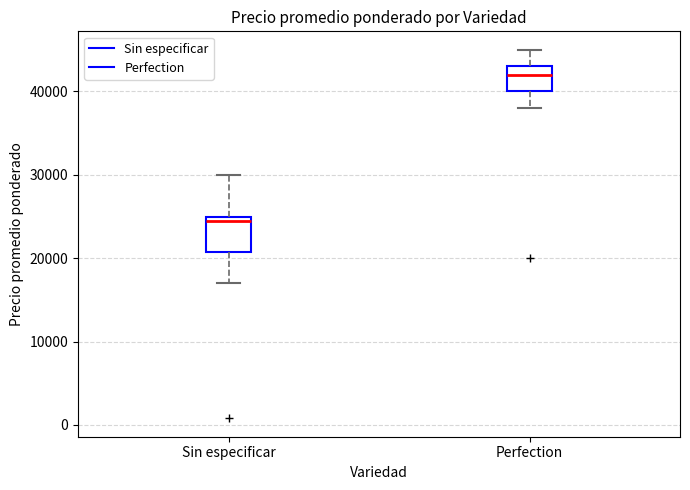

Reading left to right, read every box against the y-axis: the position of its median line, the range the box covers, and the ends of its whiskers. The values are not printed on the chart, so give them approximately, as read against the axis.

Sin especificar: median 25000 (just below the box's upper edge), box 21000 to 25000, whiskers 17000 to 30000
Perfection: median 42000, box 40000 to 43000, whiskers 38000 to 45000